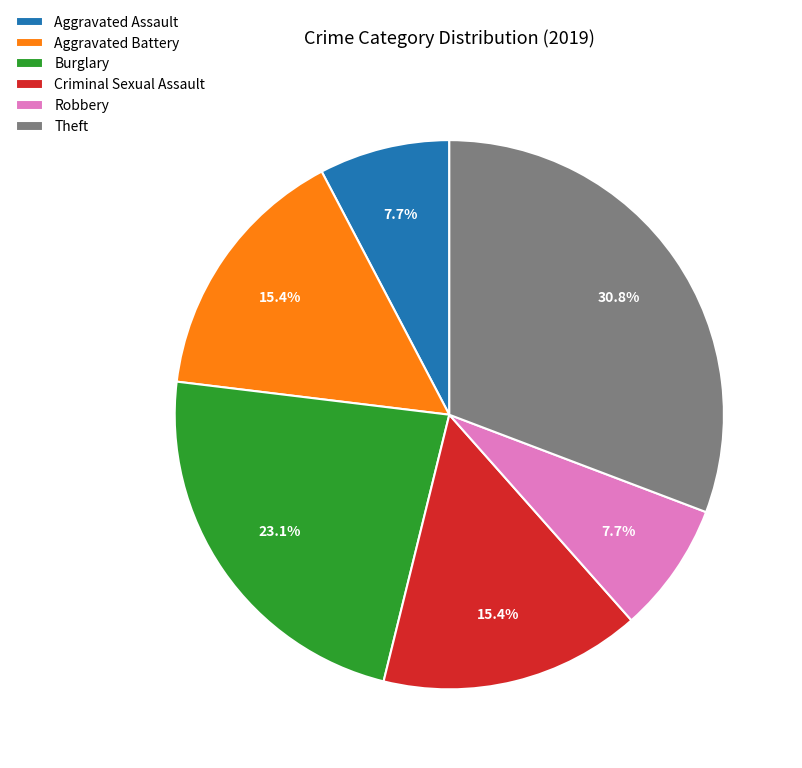

Is Robbery the majority of the pie?

No